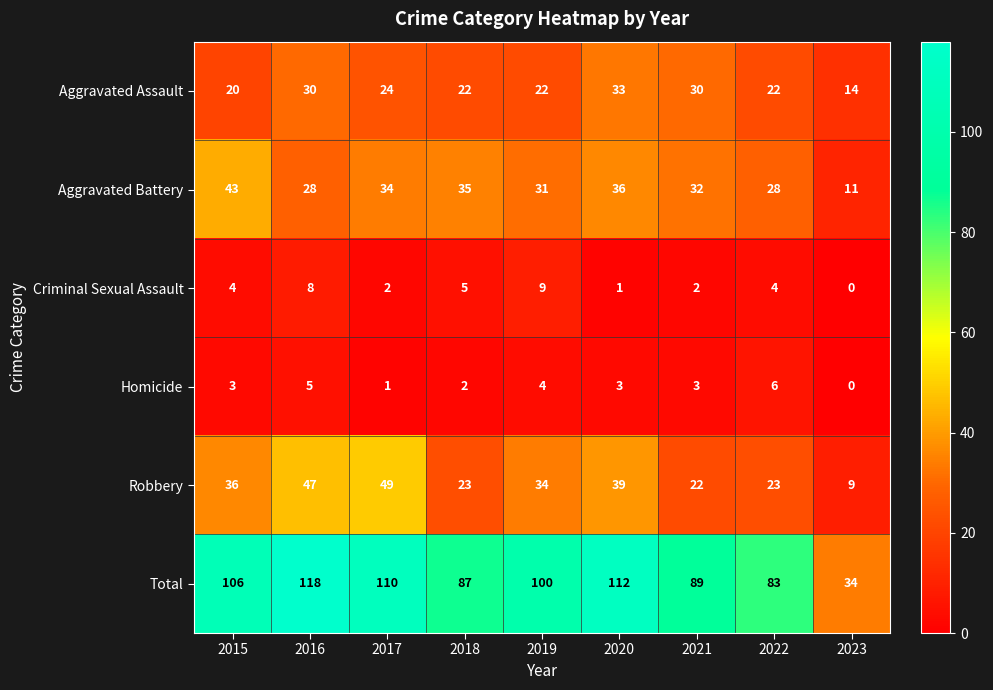

What is the difference between the maximum and minimum values in the Homicide series?

6